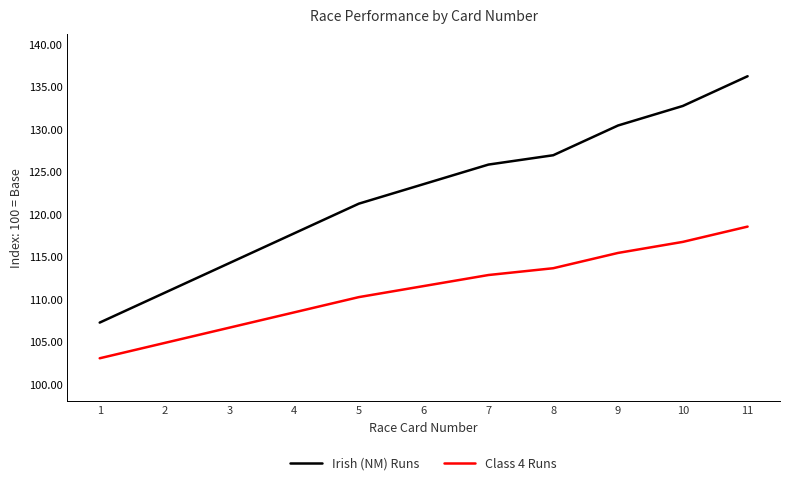

What is the sum of all Class 4 Runs values?

1221.5